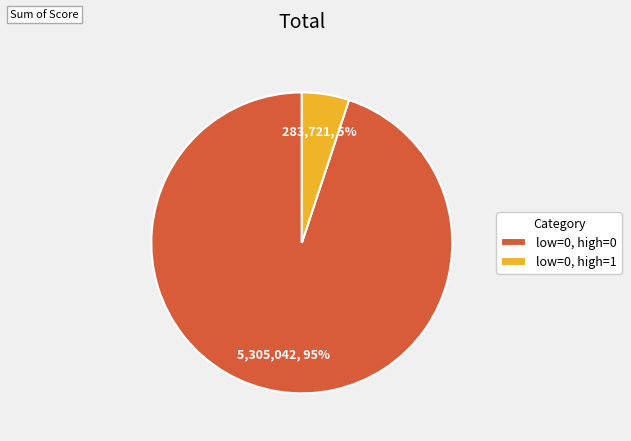

Is there any slice that represents more than half of the pie?

Yes